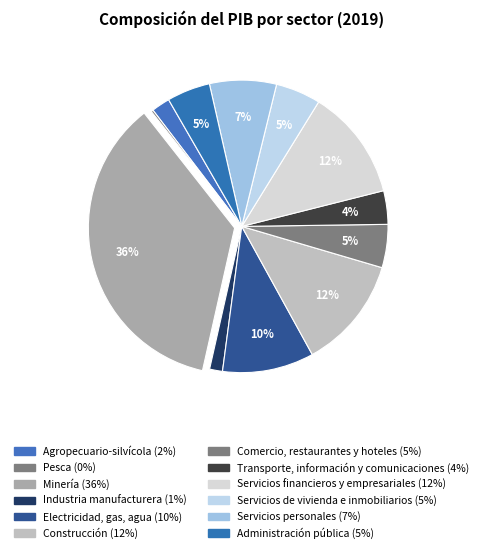

To the nearest percent, what is the combined percentage of Industria manufacturera and Agropecuario-silvícola?

3%